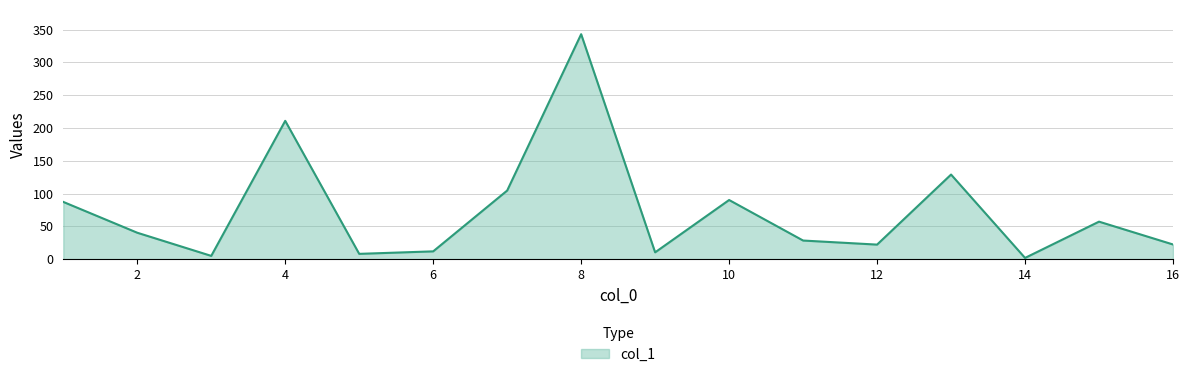

What is the maximum value shown in the chart?

343.0